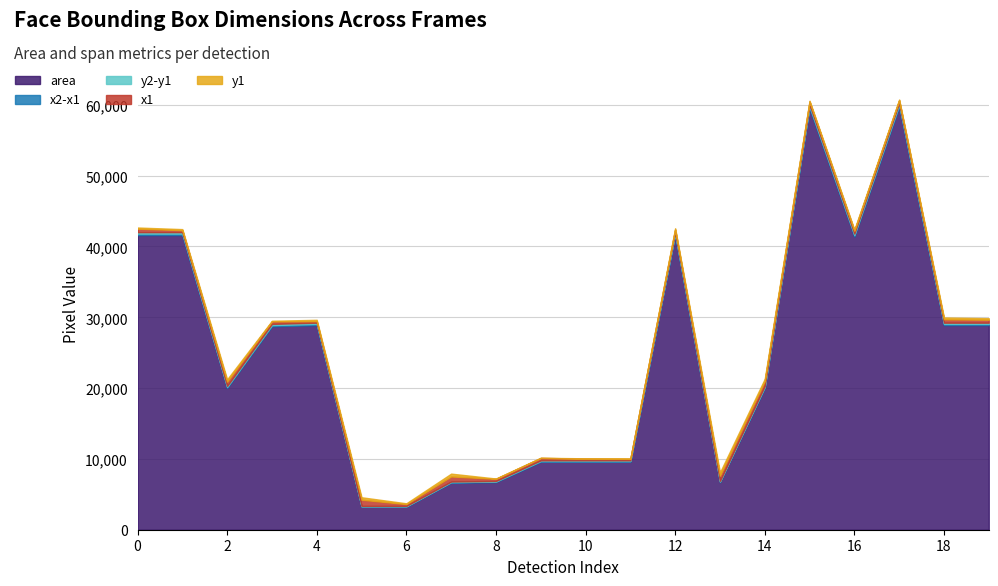

Reading left to right, what are all the values shown in this chart?

area: 0=41616	1=41616	2=20022	3=28730	4=28900	5=3249	6=3249	7=6642	8=6724	9=9604	10=9604	11=9604	12=41616	13=6724	14=20022	15=59536	16=41412	17=59780	18=28900	19=28900
x2-x1: 0=204	1=204	2=141	3=169	4=170	5=57	6=57	7=81	8=82	9=98	10=98	11=98	12=204	13=82	14=141	15=244	16=203	17=245	18=170	19=170
y2-y1: 0=204	1=204	2=142	3=170	4=170	5=57	6=57	7=82	8=82	9=98	10=98	11=98	12=204	13=82	14=142	15=244	16=204	17=244	18=170	19=170
x1: 0=488	1=282	2=602	3=351	4=213	5=877	6=261	7=717	8=302	9=335	10=256	11=206	12=385	13=741	14=688	15=435	16=406	17=385	18=471	19=419
y1: 0=169	1=148	2=335	3=91	4=194	5=344	6=108	7=400	8=43	9=27	10=27	11=37	12=169	13=466	14=321	15=129	16=169	17=104	18=263	19=211